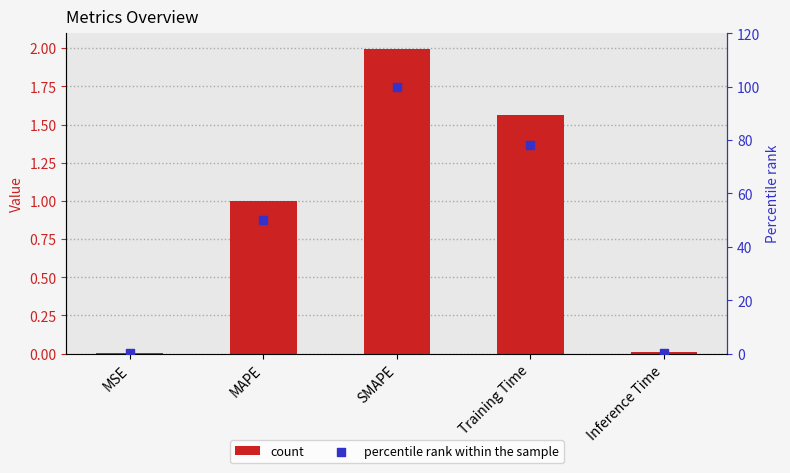

At how many categories does at least one series exceed 81?

1